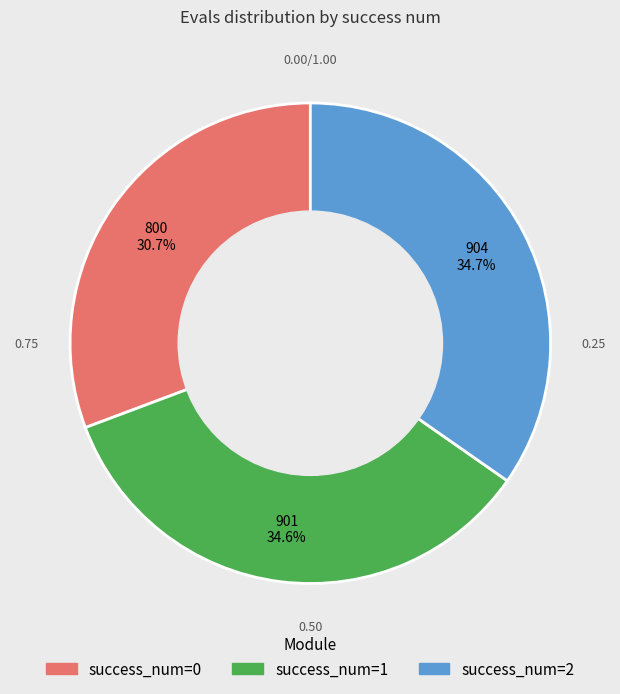

Is there any slice that represents more than half of the pie?

No